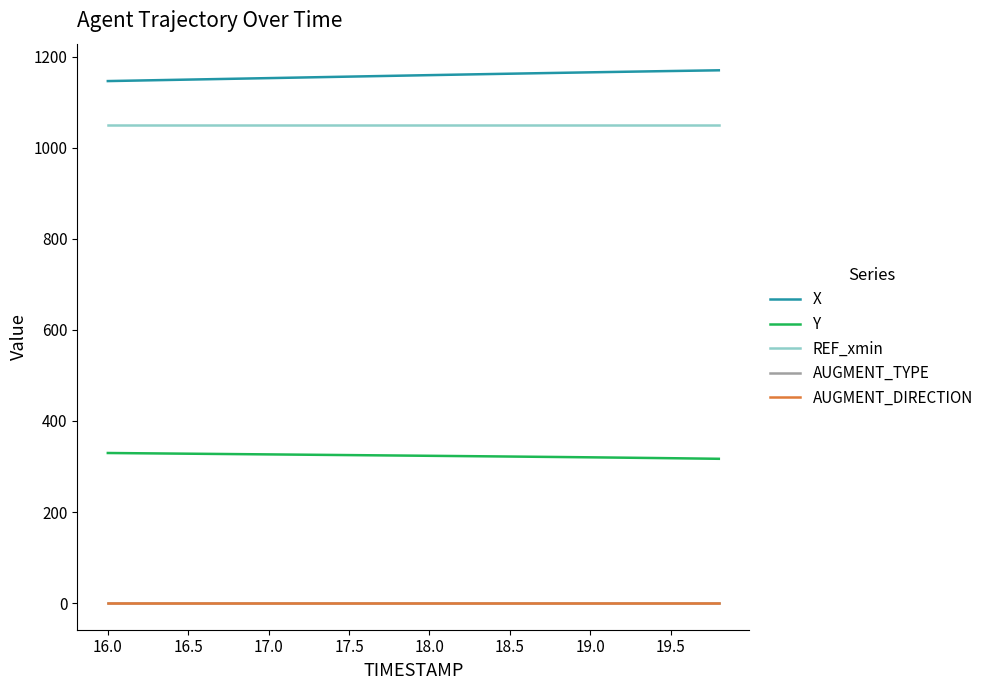

What is the maximum value shown in the chart?

1169.9